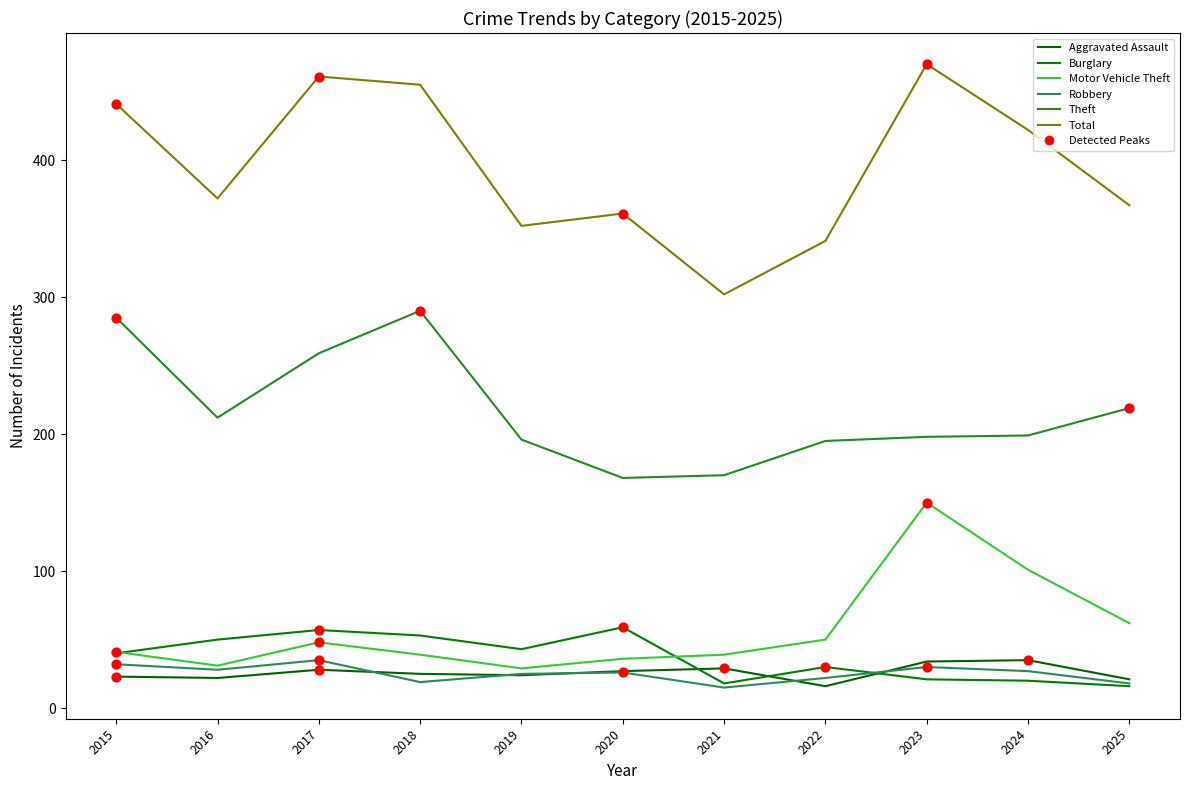

Is the value of Robbery at 2016 greater than the value of Motor Vehicle Theft at 2025?

No